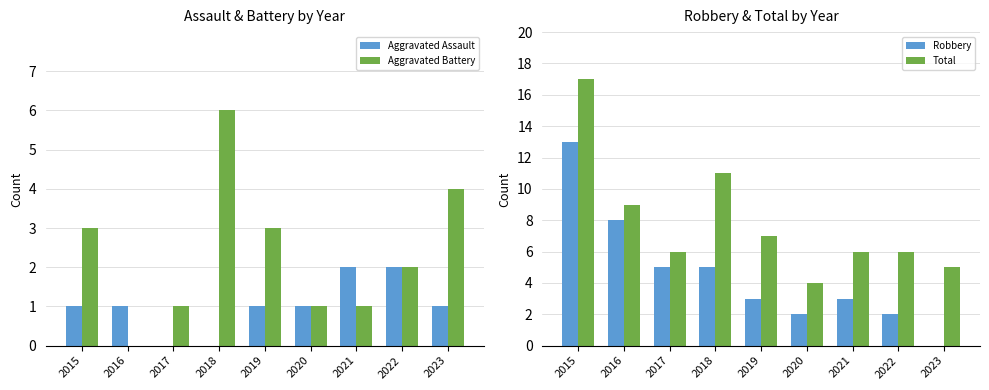

The Aggravated Battery series shows 1 at 2017. True or false?

True